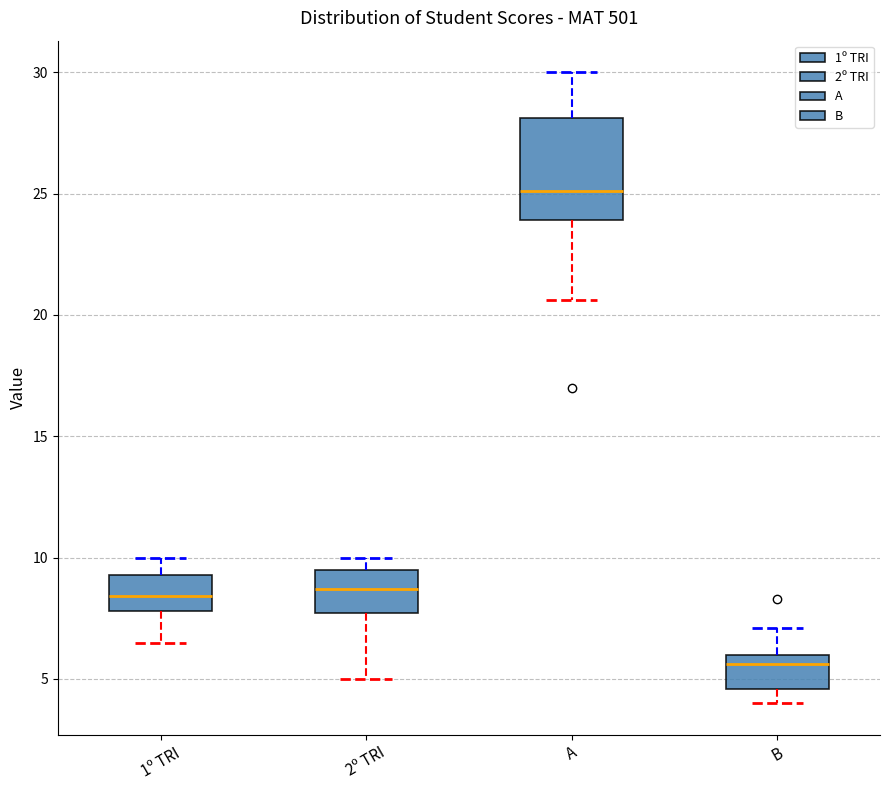

Which box is the tallest, from its lower edge to its upper edge?

A